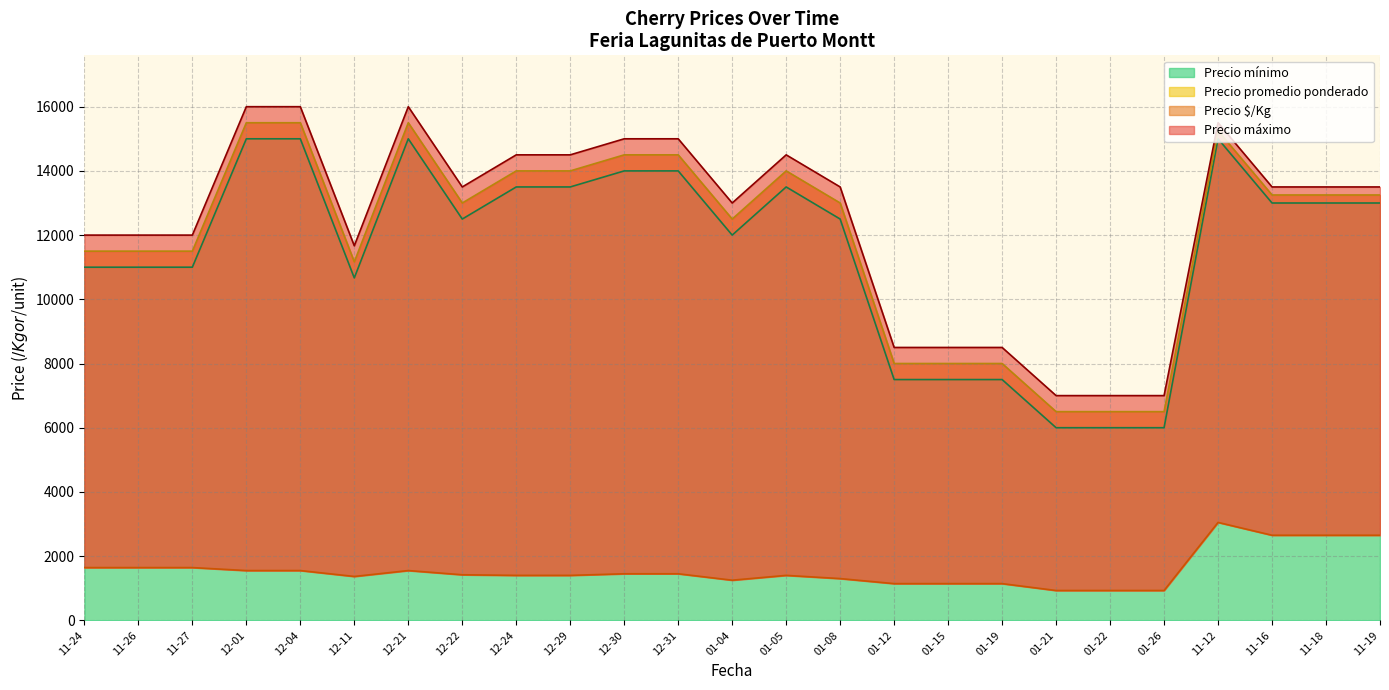

What is the difference between the maximum and minimum values in the Precio promedio ponderado series?

10000